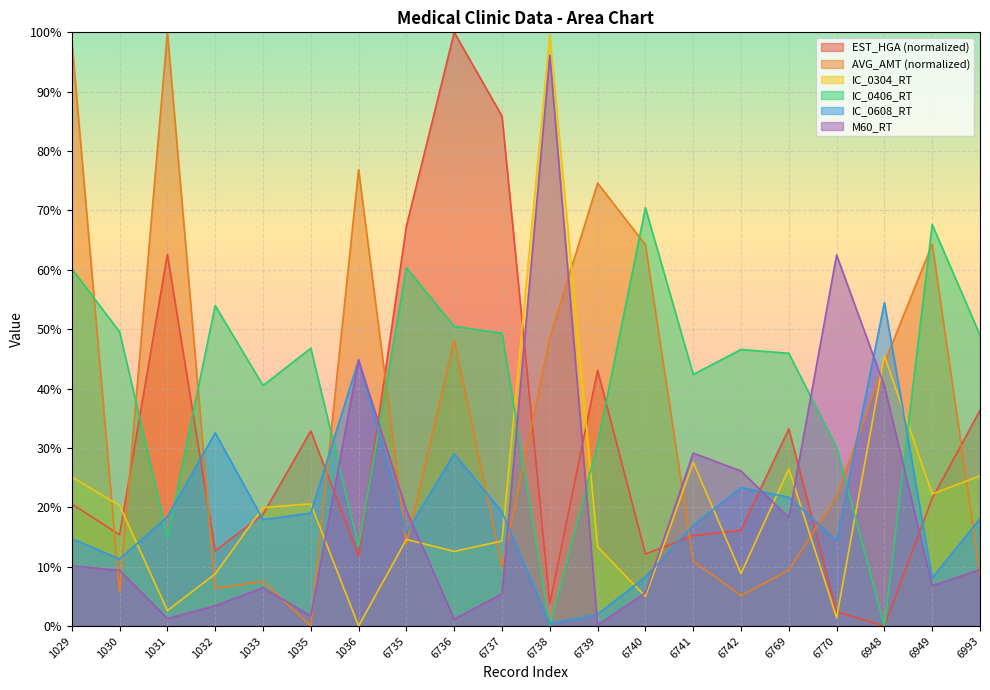

What is the difference between the EST_HGA values at 1031 and 6741?

47.4